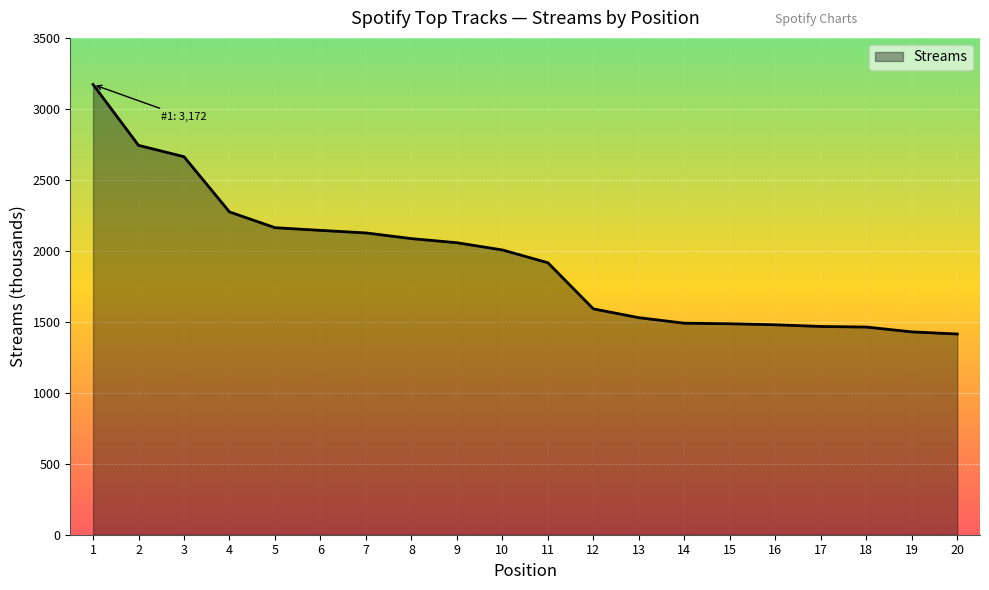

At which label does the data first exceed 2006?

1